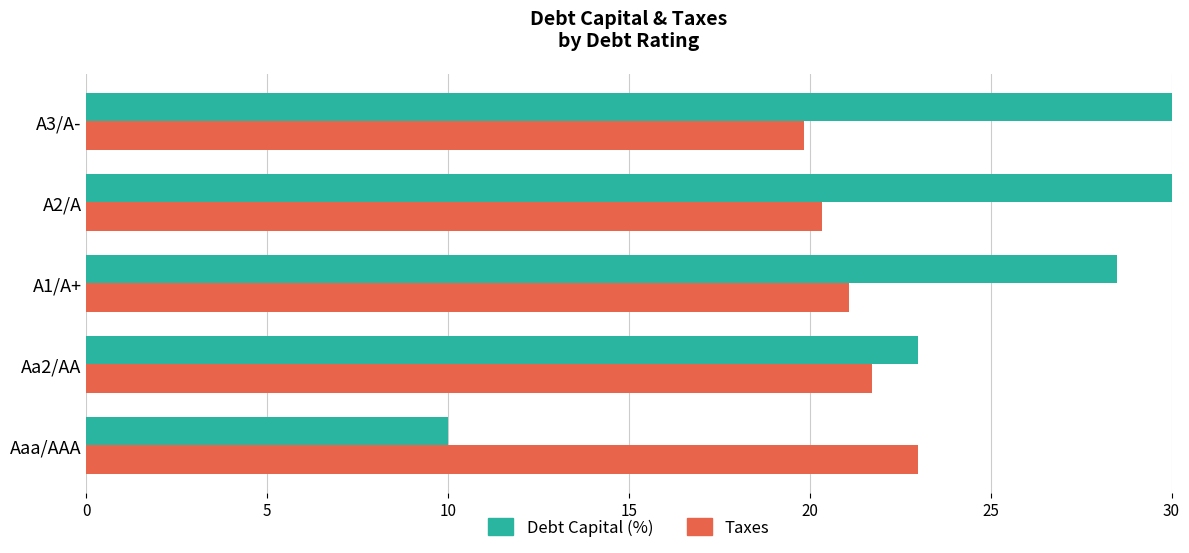

How many data points does each series have?

5